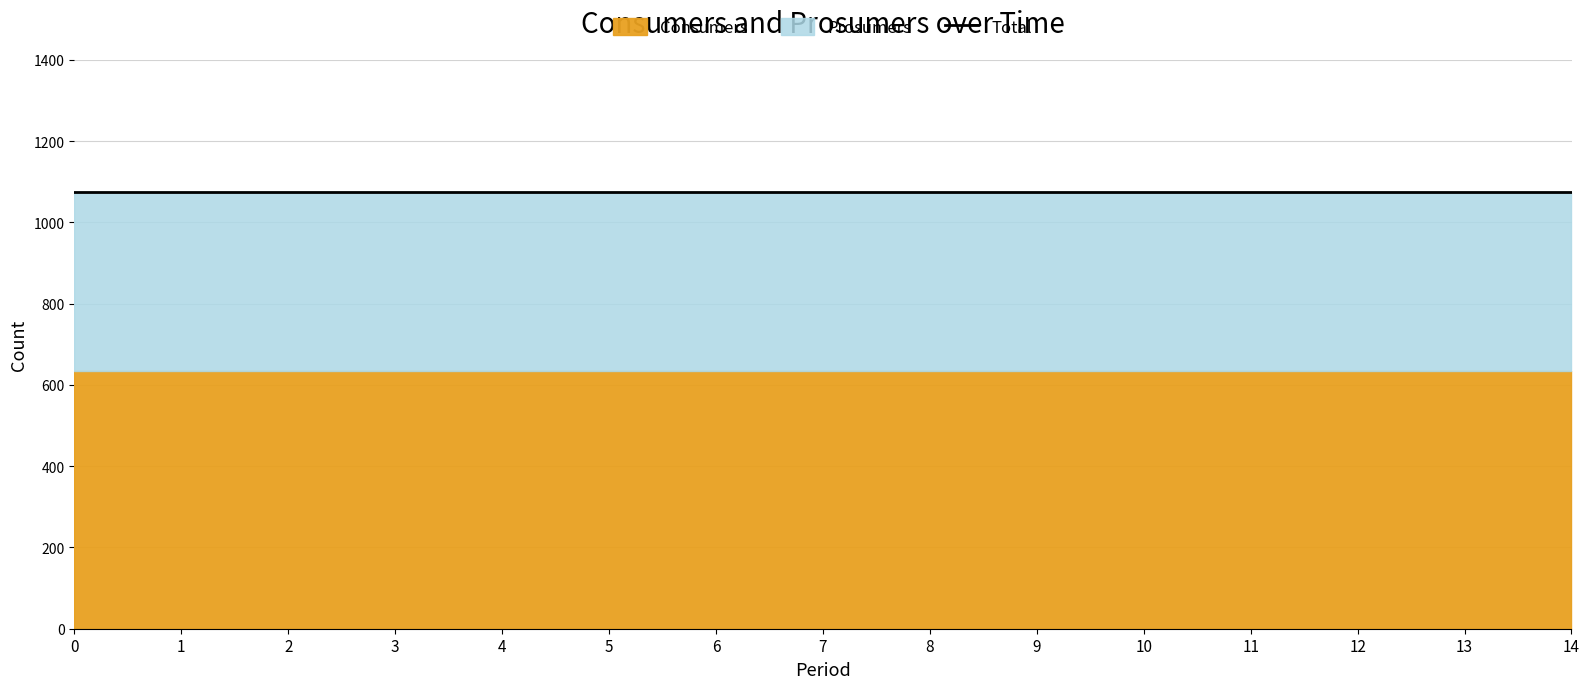

What is the value of the Prosumers point at the 6th from the left?

440